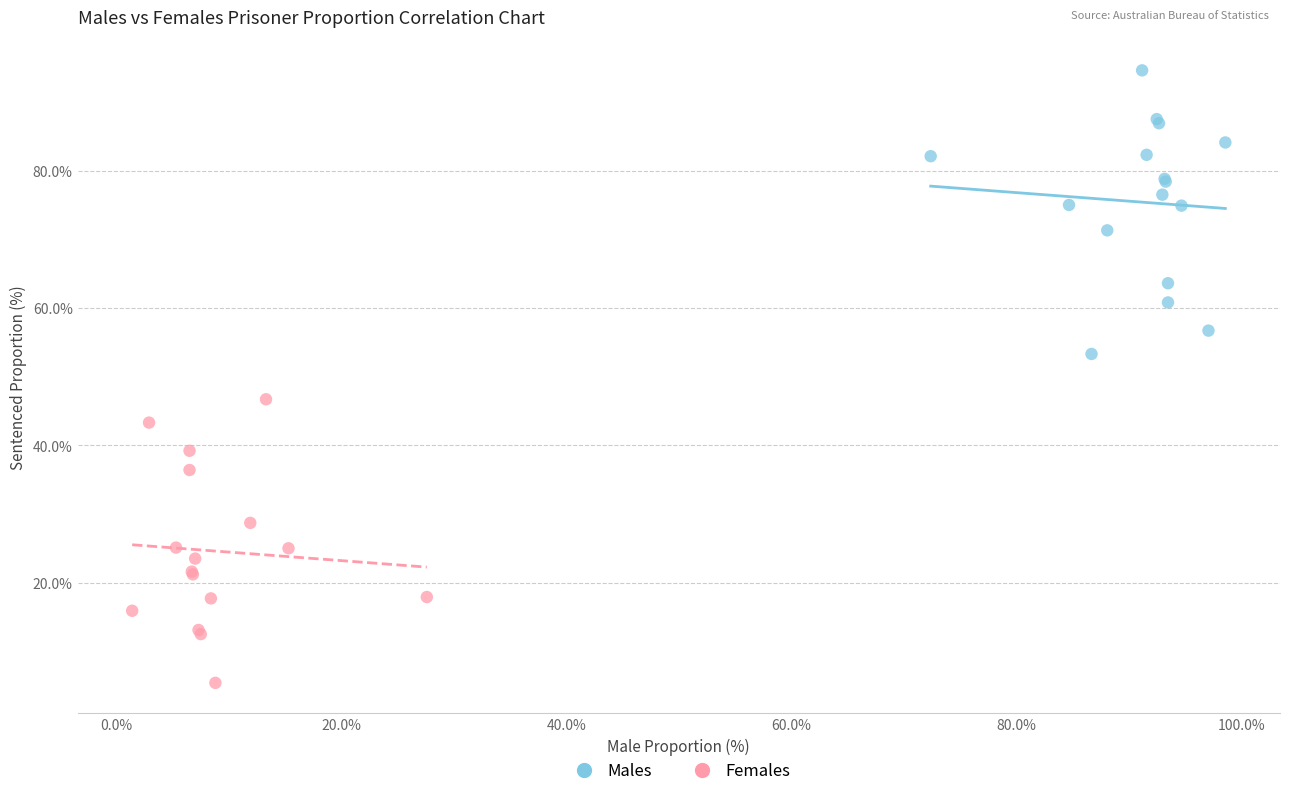

Which series contains the lowest Y value?

Females